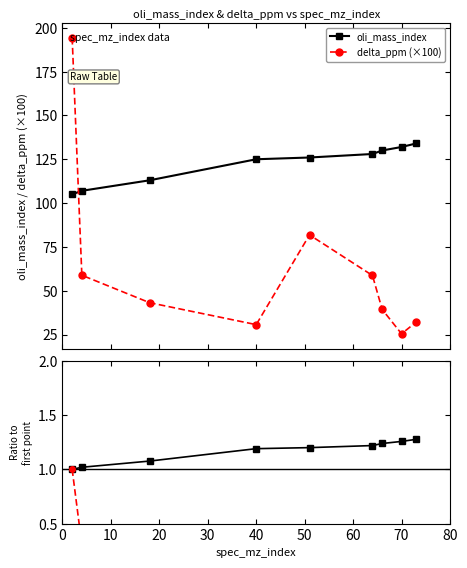

What is the value of the oli_mass_index point at the 1st from the left?

105.0